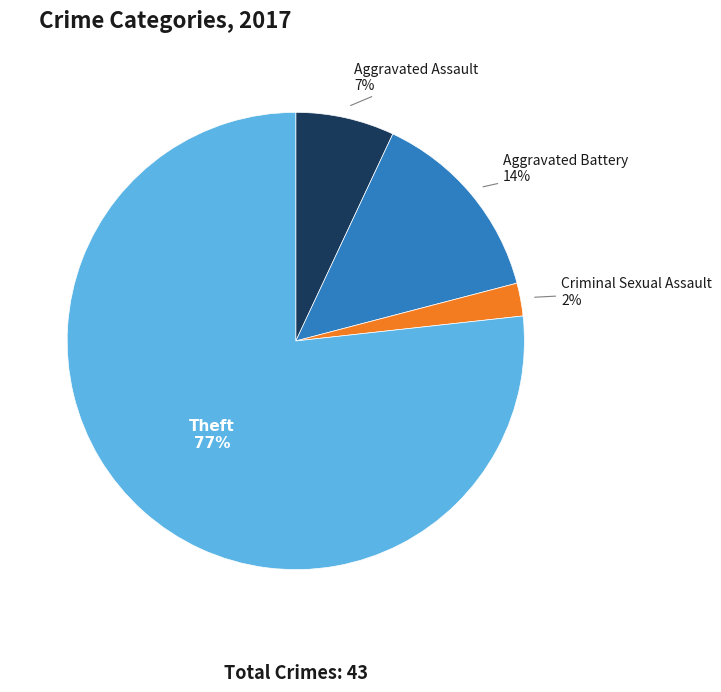

Count the number of slices in the pie.

4